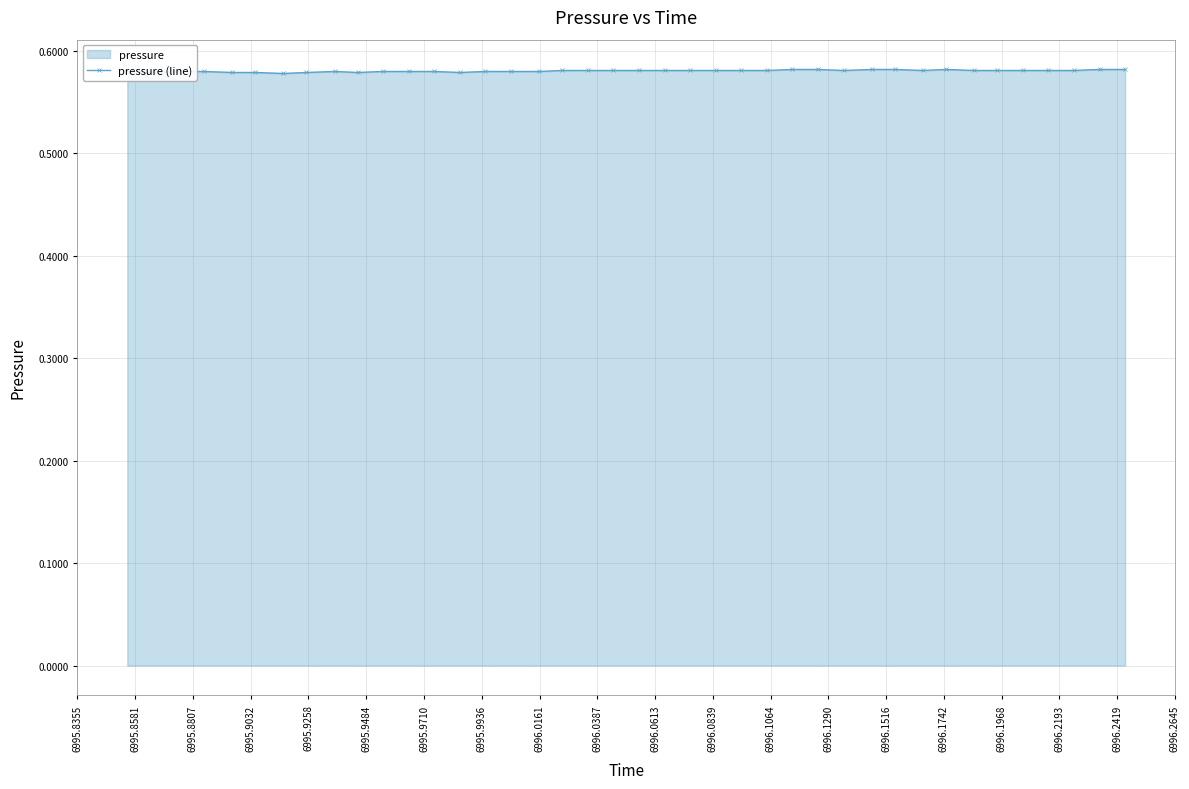

Count the values in the range 0 to 1.

40